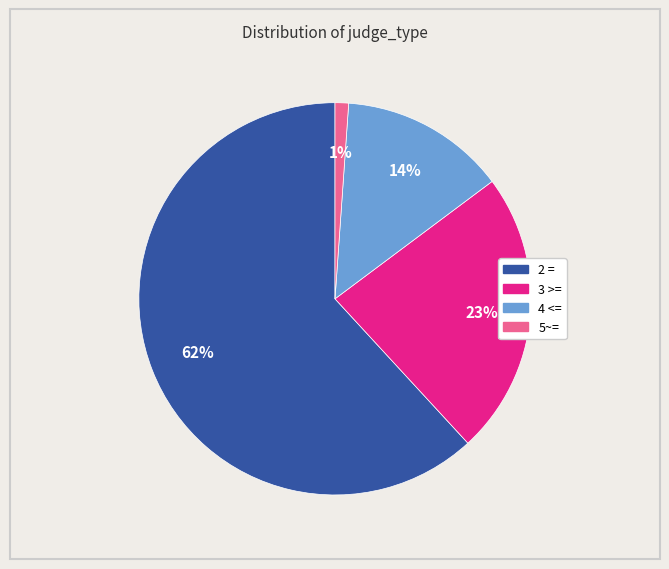

Is it true that 4 <= is 1% of the pie?

False